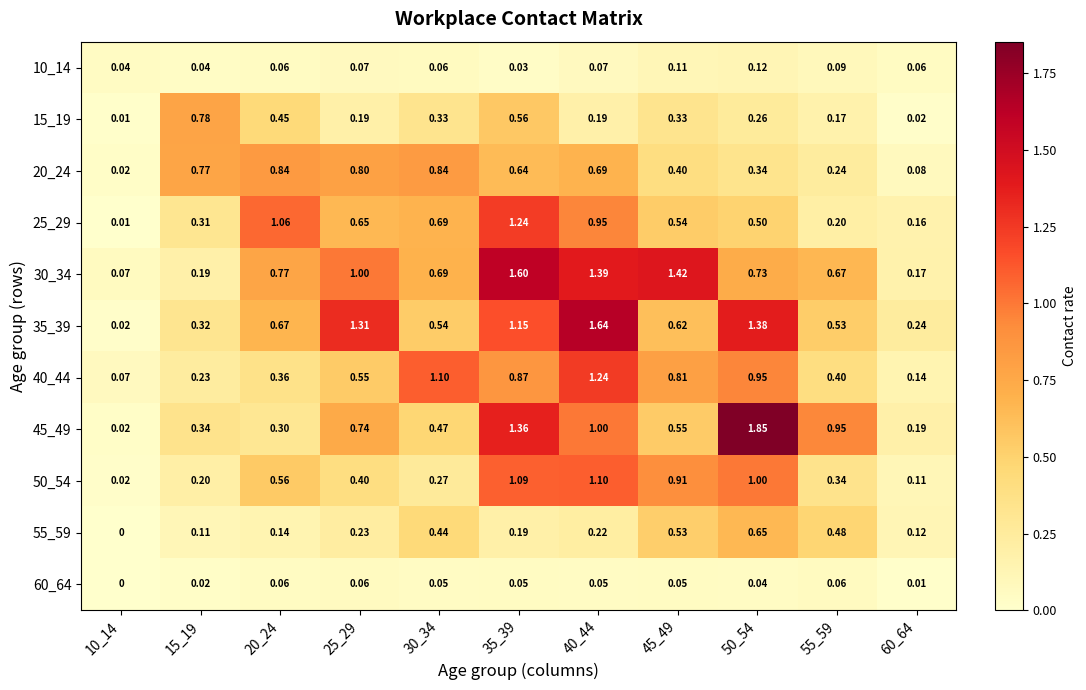

At 60_64, list the series in order from largest to smallest.

35_39, 45_49, 30_34, 25_29, 40_44, 55_59, 50_54, 20_24, 10_14, 15_19, 60_64